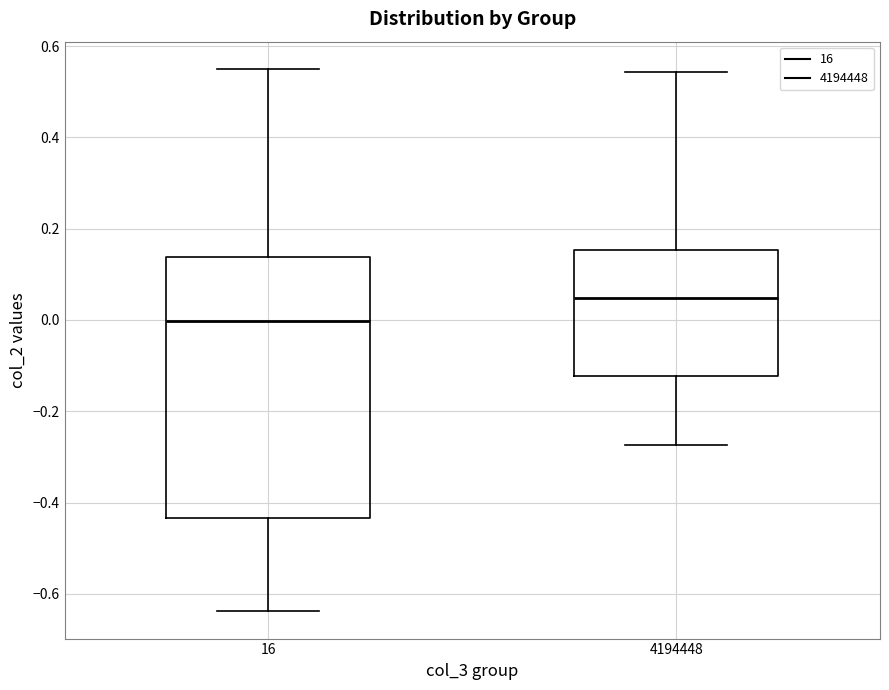

Which box's median line is the lowest?

16